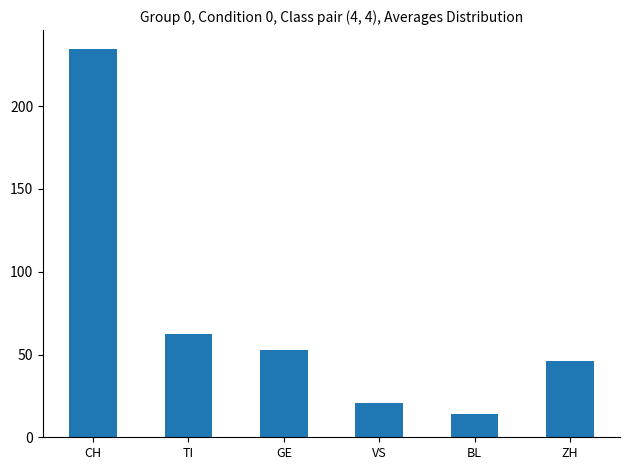

List the labels in order of value, smallest first.

BL, VS, ZH, GE, TI, CH